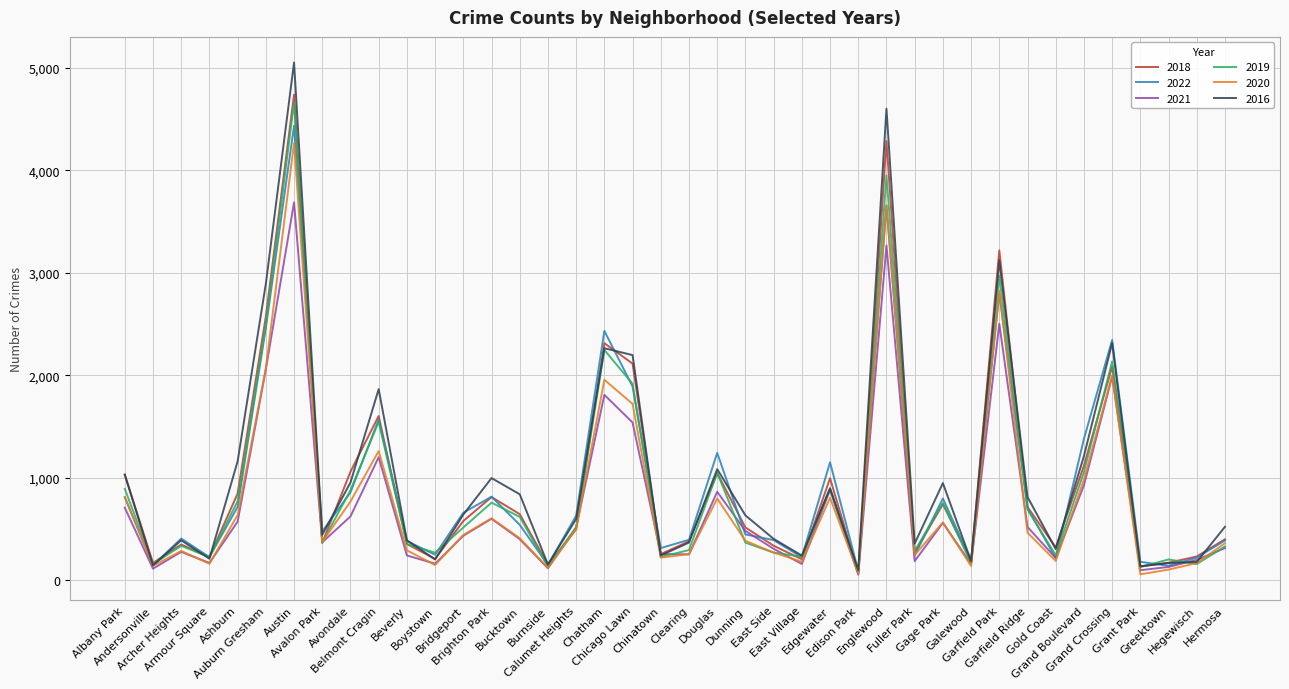

What is the maximum value for 2022?

4435